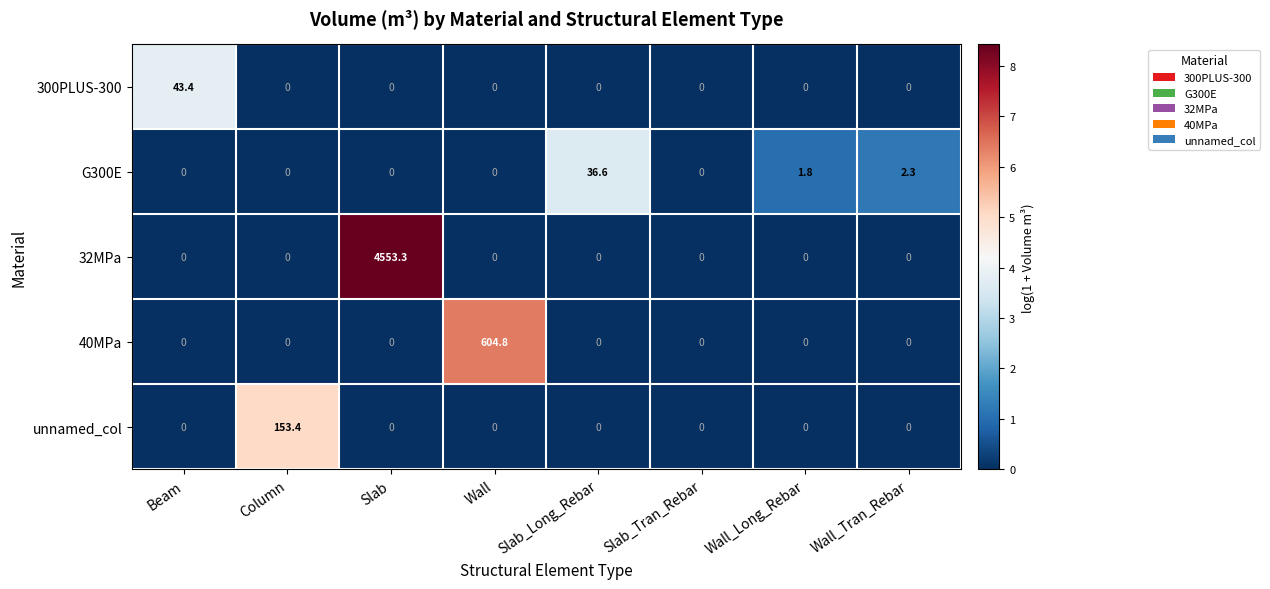

Rank the series by their maximum value, from lowest to highest.

G300E, 300PLUS-300, unnamed_col, 40MPa, 32MPa